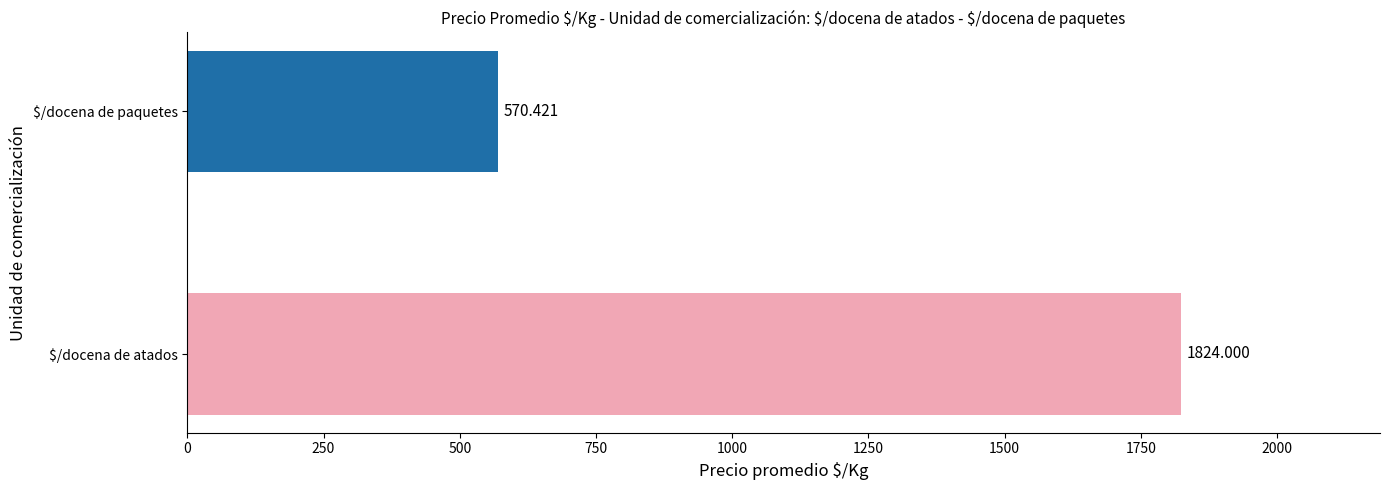

Between 39 and 33, which is larger?

39